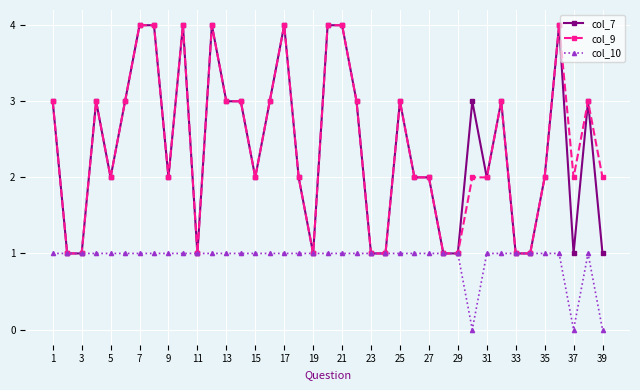

What is the difference between the maximum and minimum values in the col_9 series?

3